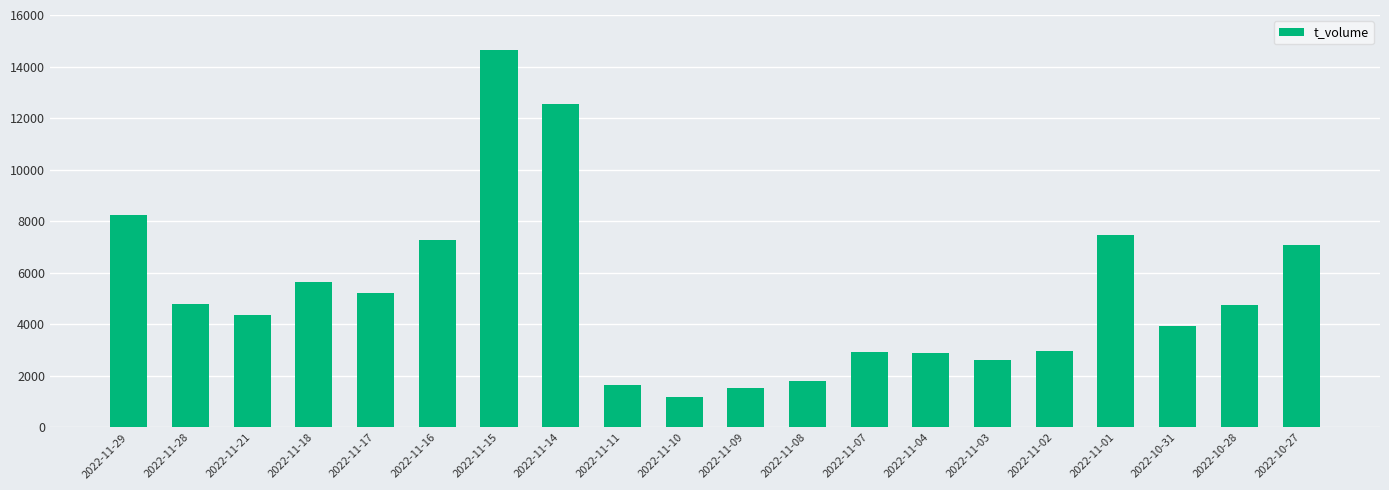

What is the maximum value shown in the chart?

14625